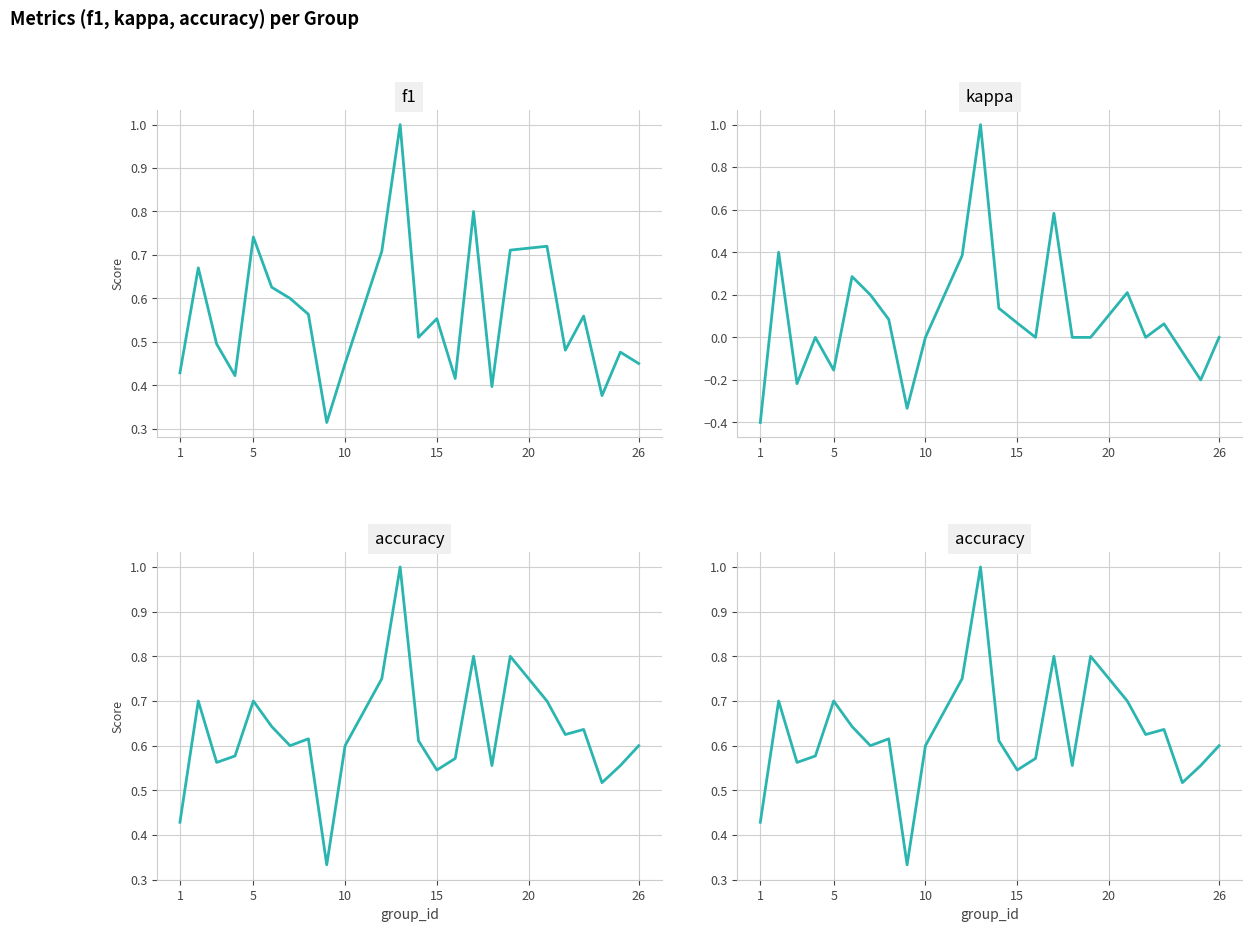

Reading left to right, what are all the values shown in this chart?

f1: 0.4	0.7	0.5	0.4	0.7	0.6	0.6	0.6	0.3	0.5	0.7	1.0	0.5	0.6	0.4	0.8	0.4	0.7	0.7	0.5	0.6	0.4	0.5	0.5
kappa: -0.4	0.4	-0.2	0.0	-0.2	0.3	0.2	0.1	-0.3	0.0	0.4	1.0	0.1	0.1	0.0	0.6	0.0	0.0	0.2	0.0	0.1	-0.1	-0.2	0.0
accuracy: 0.4	0.7	0.6	0.6	0.7	0.6	0.6	0.6	0.3	0.6	0.8	1.0	0.6	0.5	0.6	0.8	0.6	0.8	0.7	0.6	0.6	0.5	0.6	0.6
accuracy (repeat): 0.4	0.7	0.6	0.6	0.7	0.6	0.6	0.6	0.3	0.6	0.8	1.0	0.6	0.5	0.6	0.8	0.6	0.8	0.7	0.6	0.6	0.5	0.6	0.6